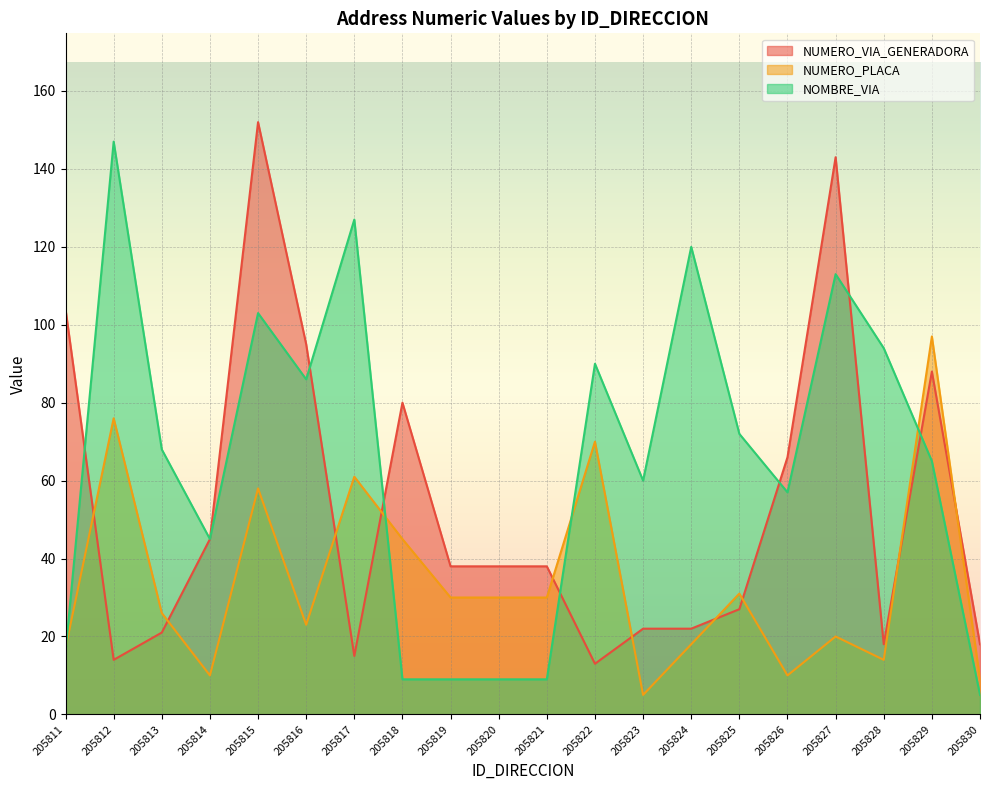

Between 205826 and 205822, which is larger?

205826